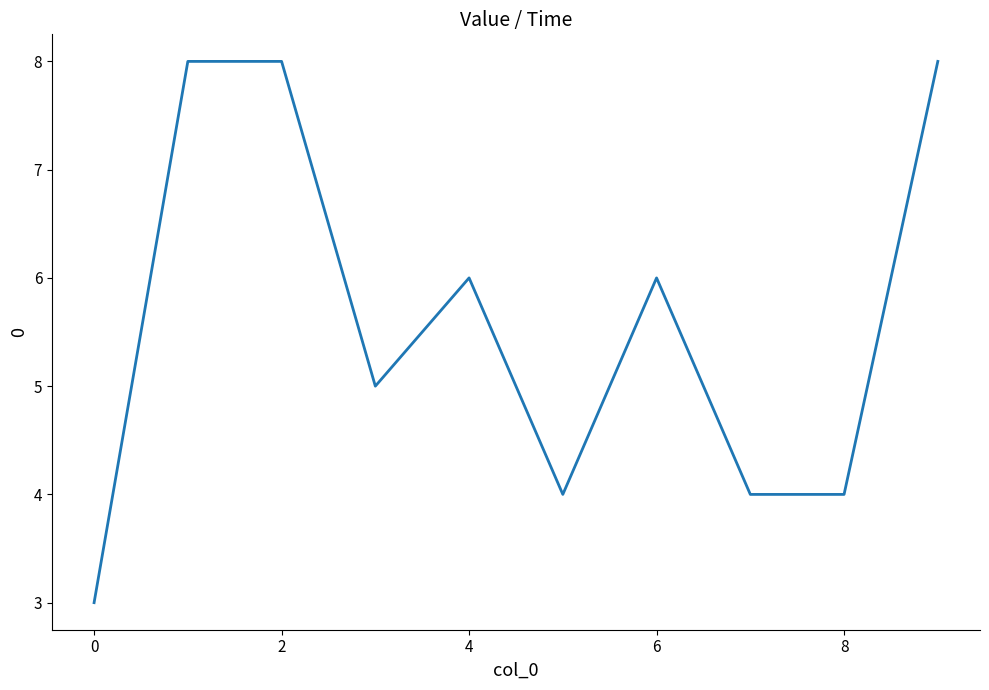

Does the chart have visible grid lines?

No